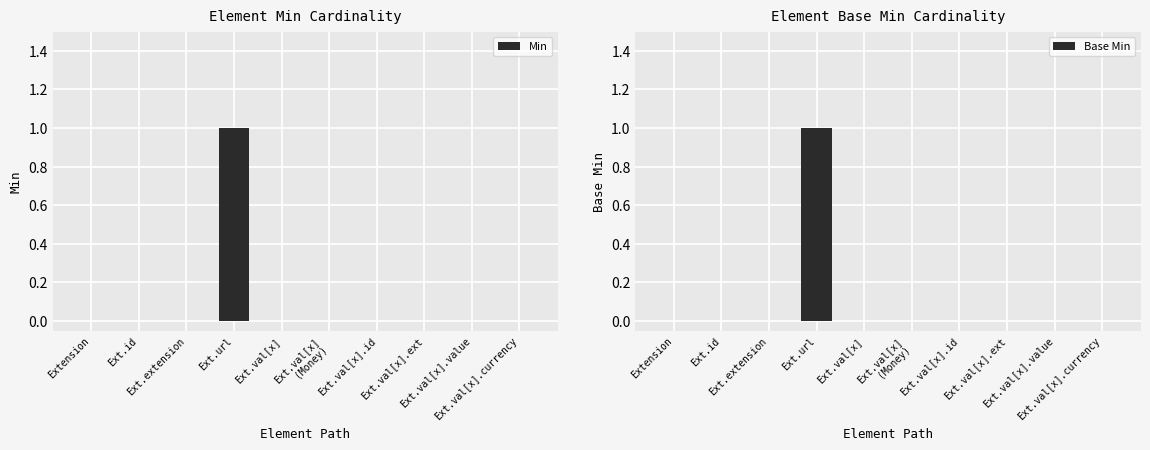

At how many categories does at least one series exceed 0?

1